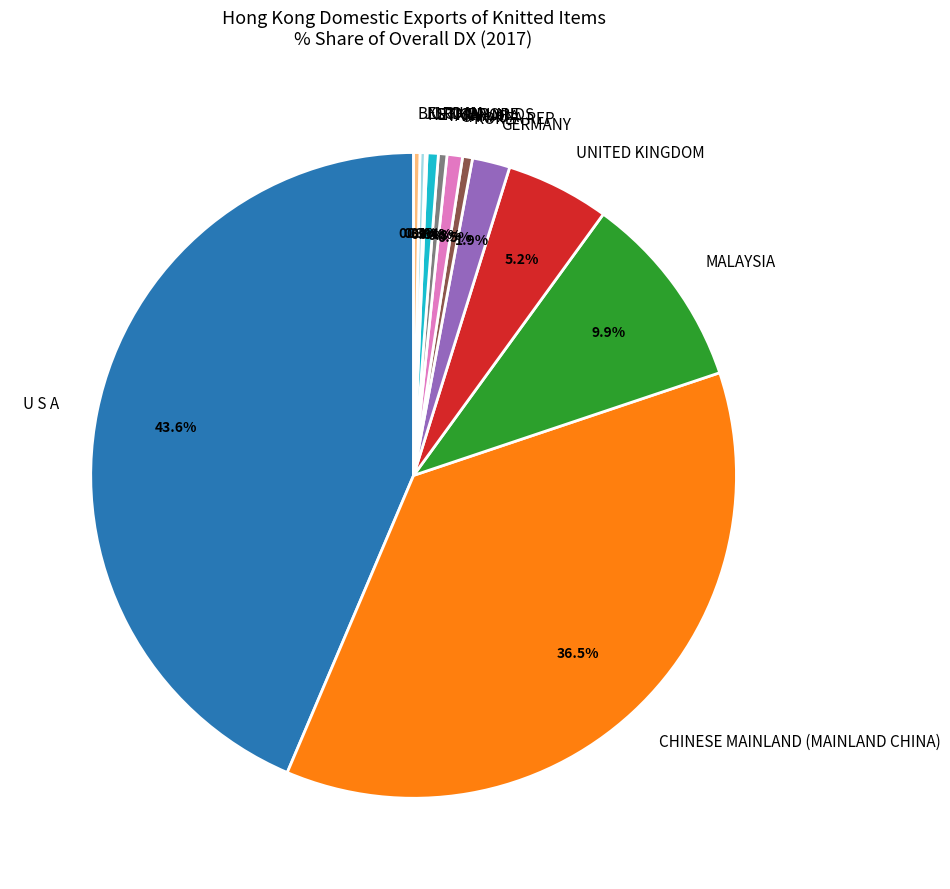

To the nearest percent, what is the difference between the CANADA and U S A slice percentages?

43%